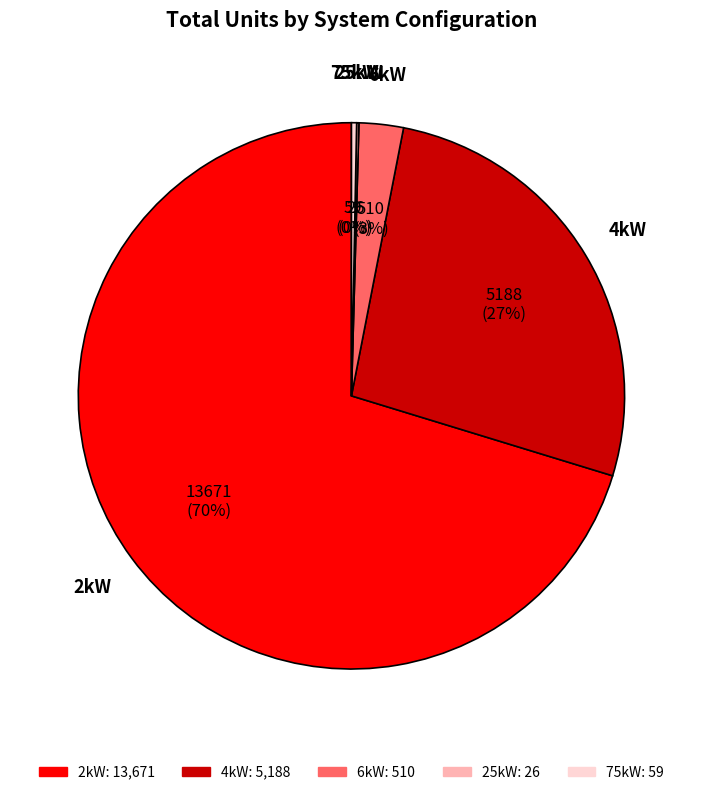

To the nearest percent, what is the difference between the largest and smallest slice percentages?

70%